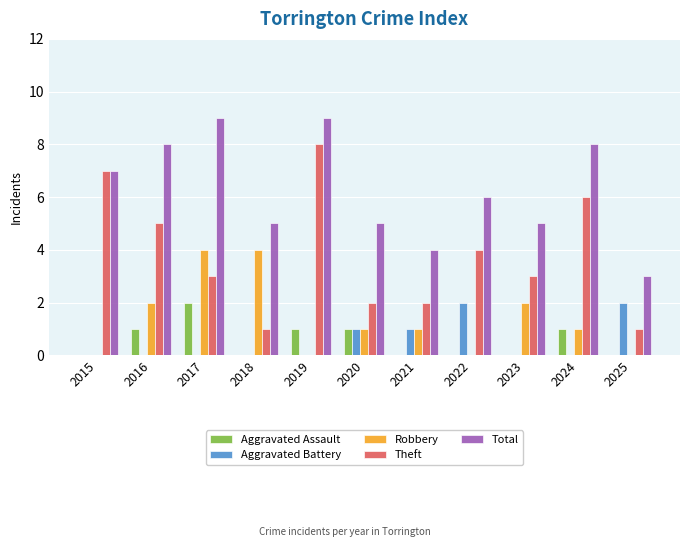

What is the maximum value shown in the chart?

9